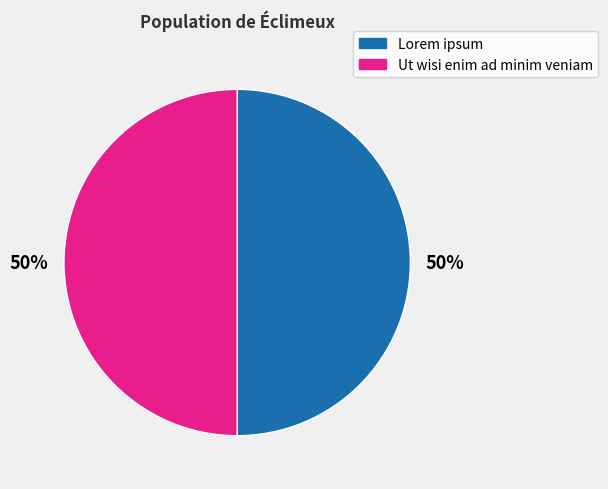

To the nearest percent, what is the average slice percentage?

50%